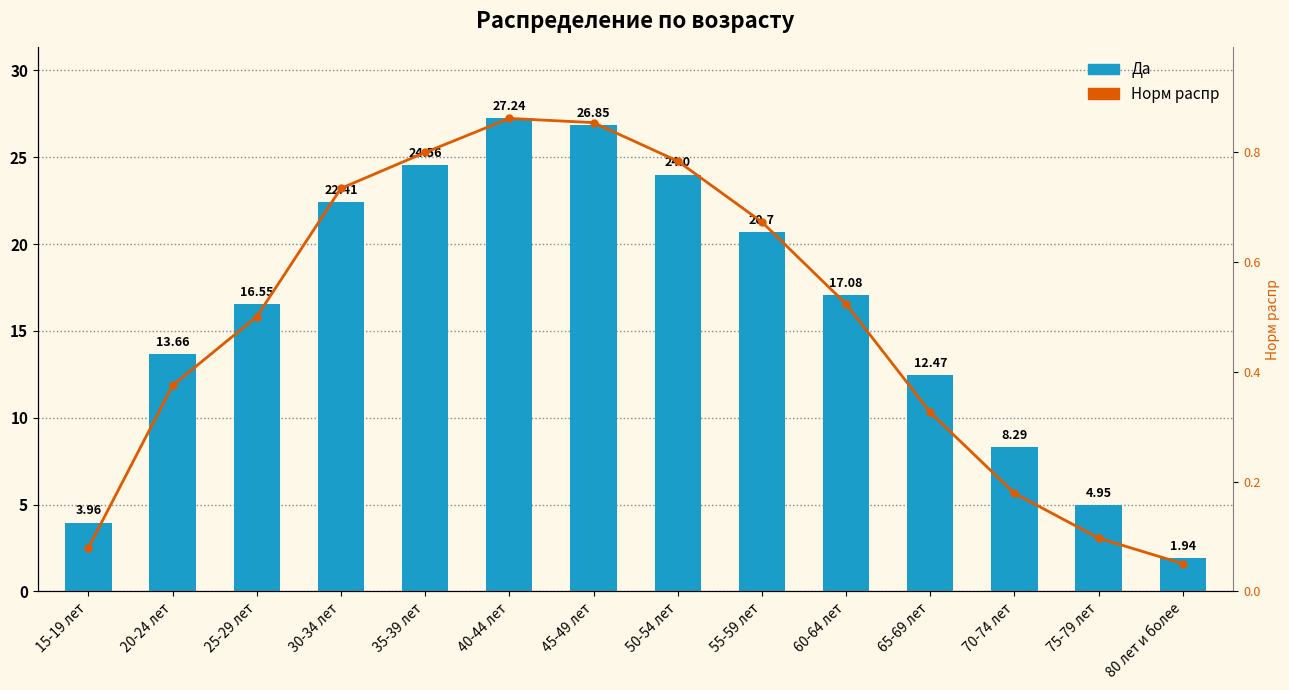

How many data points in Да are less than 17?

7